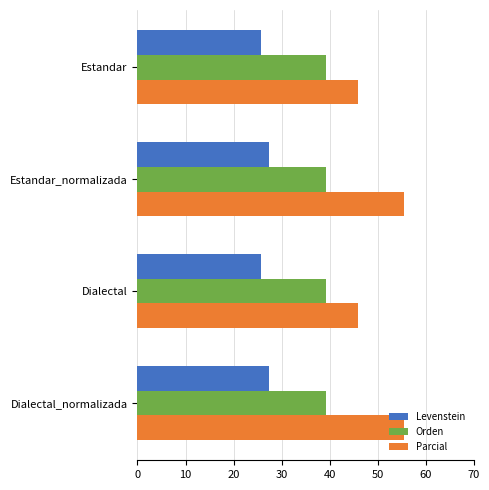

Is the value of Orden at Dialectal greater than the value of Levenstein at Estandar?

Yes